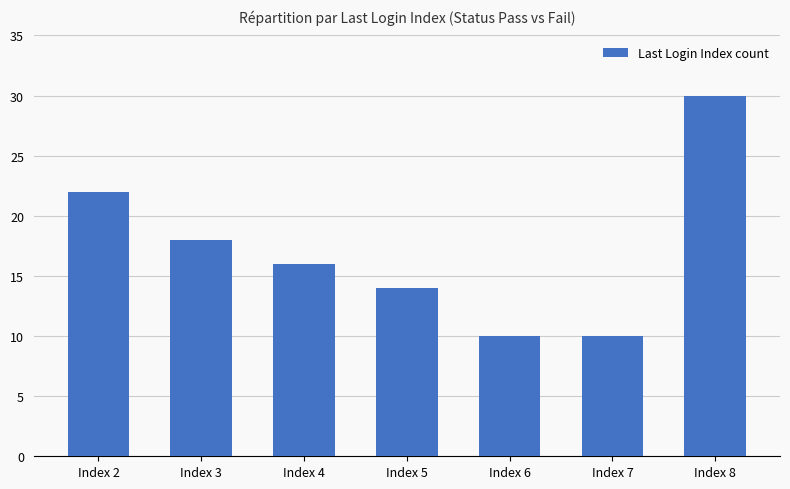

Reading left to right, list all the values displayed in this chart.

22	18	16	14	10	10	30